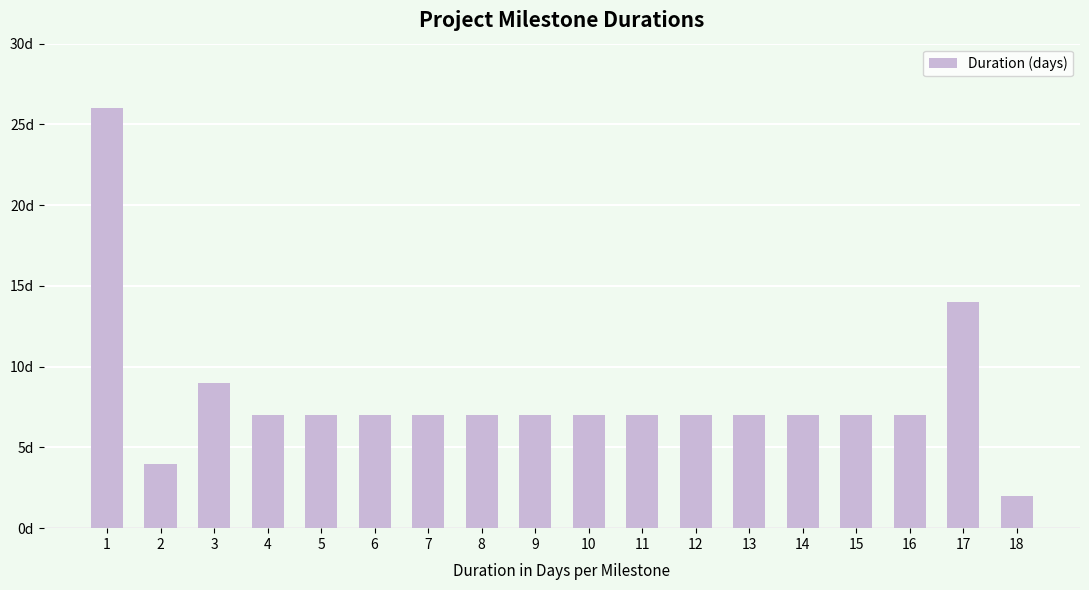

Are the bars horizontal?

No